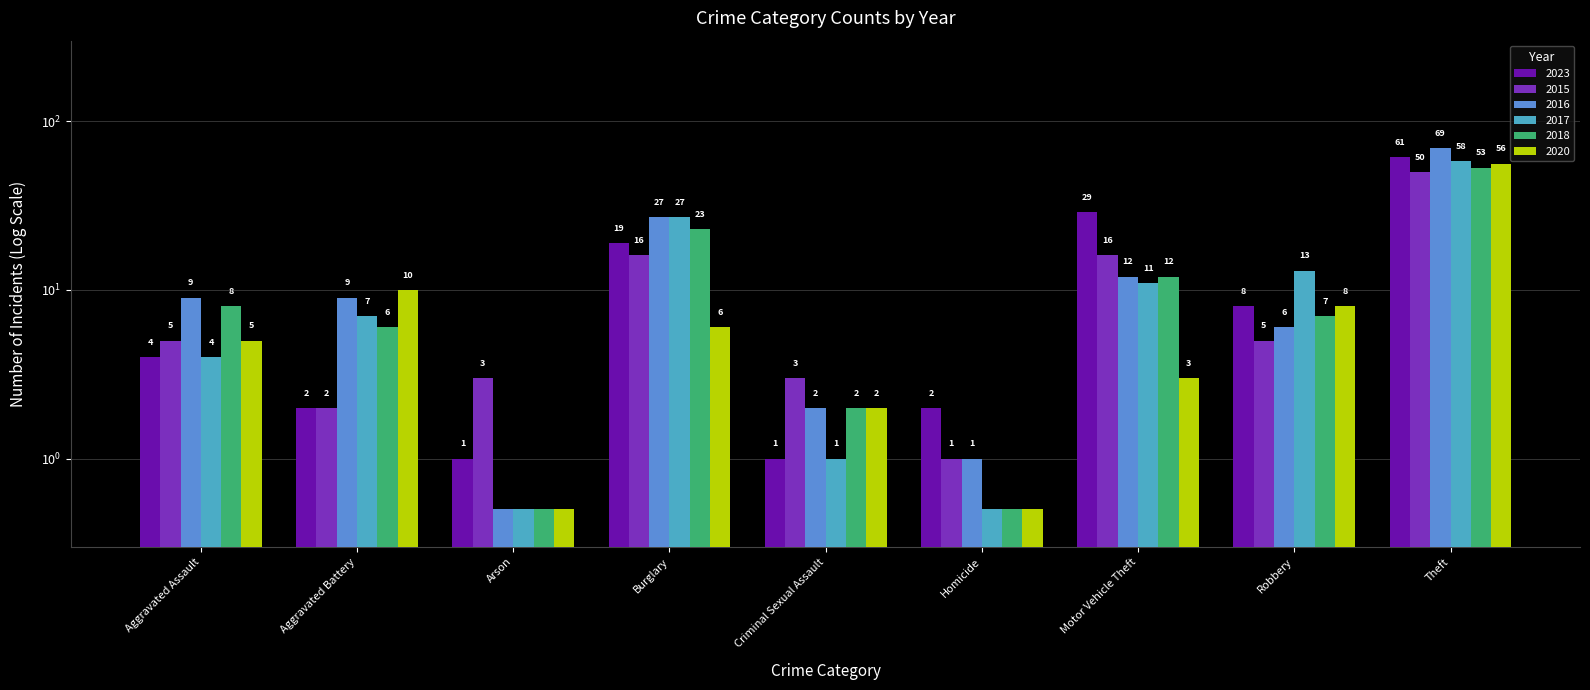

Reading left to right, what are all the values shown in this chart?

2023: Aggravated Assault=4.0	Aggravated Battery=2.0	Arson=1.0	Burglary=19.0	Criminal Sexual Assault=1.0	Homicide=2.0	Motor Vehicle Theft=29.0	Robbery=8.0	Theft=61.0
2015: Aggravated Assault=5.0	Aggravated Battery=2.0	Arson=3.0	Burglary=16.0	Criminal Sexual Assault=3.0	Homicide=1.0	Motor Vehicle Theft=16.0	Robbery=5.0	Theft=50.0
2016: Aggravated Assault=9.0	Aggravated Battery=9.0	Arson=0.5	Burglary=27.0	Criminal Sexual Assault=2.0	Homicide=1.0	Motor Vehicle Theft=12.0	Robbery=6.0	Theft=69.0
2017: Aggravated Assault=4.0	Aggravated Battery=7.0	Arson=0.5	Burglary=27.0	Criminal Sexual Assault=1.0	Homicide=0.5	Motor Vehicle Theft=11.0	Robbery=13.0	Theft=58.0
2018: Aggravated Assault=8.0	Aggravated Battery=6.0	Arson=0.5	Burglary=23.0	Criminal Sexual Assault=2.0	Homicide=0.5	Motor Vehicle Theft=12.0	Robbery=7.0	Theft=53.0
2020: Aggravated Assault=5.0	Aggravated Battery=10.0	Arson=0.5	Burglary=6.0	Criminal Sexual Assault=2.0	Homicide=0.5	Motor Vehicle Theft=3.0	Robbery=8.0	Theft=56.0